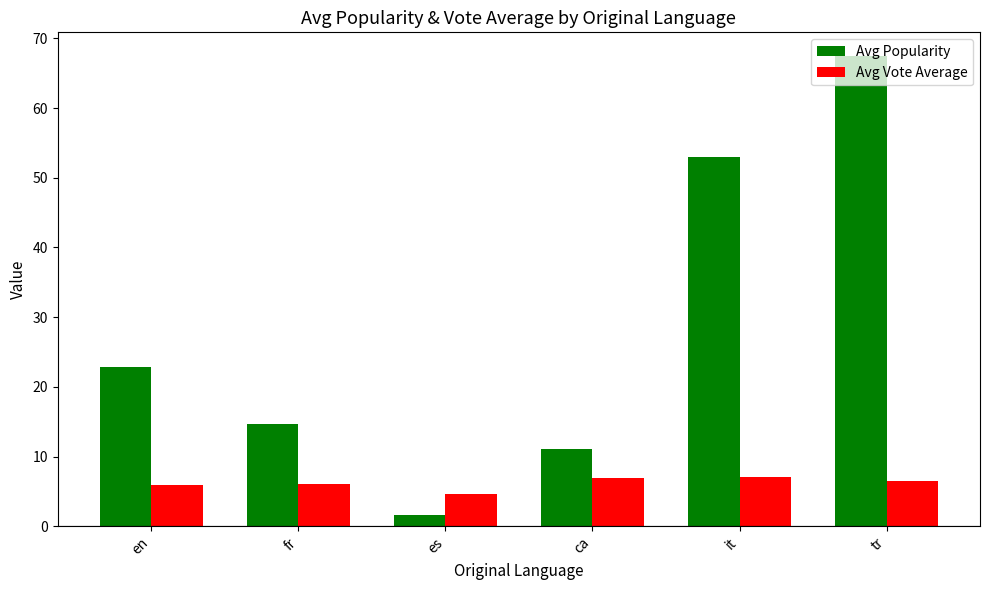

The value of Avg Popularity at tr is 15.0. True or false?

False